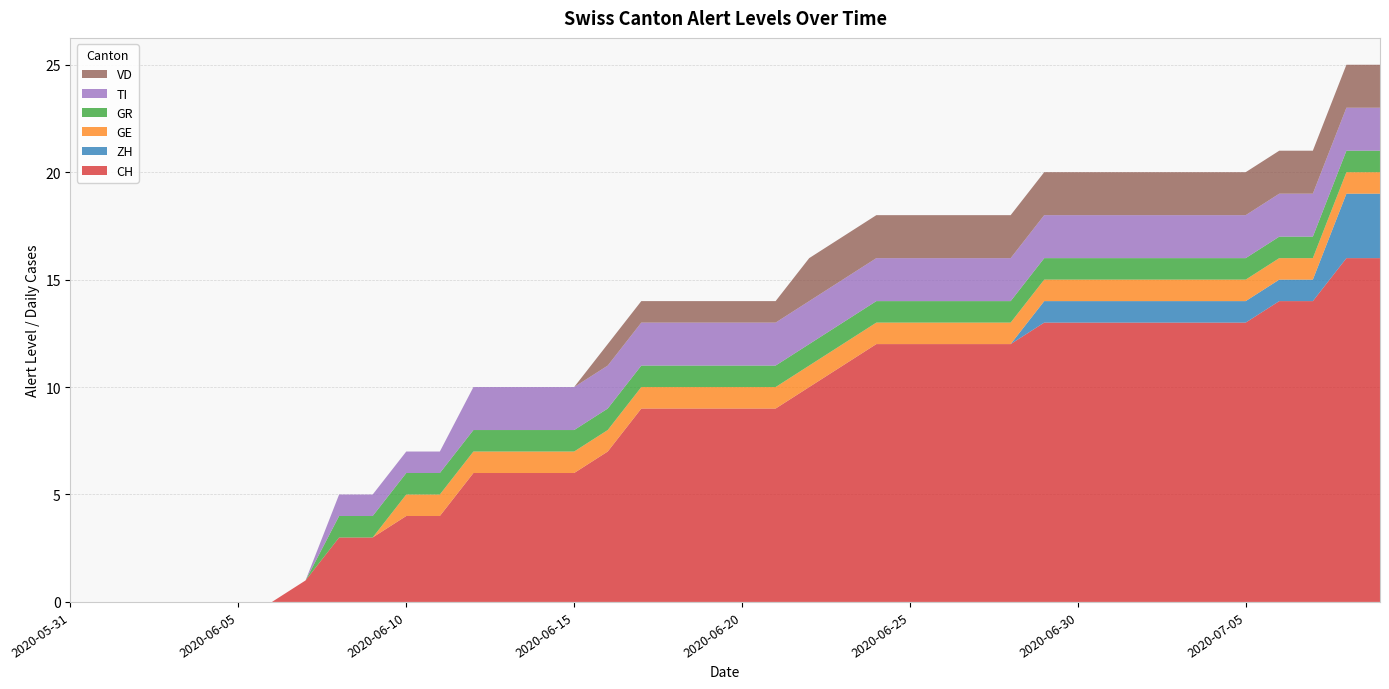

Reading left to right, transcribe all the data shown in this chart.

CH: 0	0	0	0	0	0	0	1	3	3	4	4	6	6	6	6	7	9	9	9	9	9	10	11	12	12	12	12	12	13	13	13	13	13	13	13	14	14	16	16
ZH: 0	0	0	0	0	0	0	0	0	0	0	0	0	0	0	0	0	0	0	0	0	0	0	0	0	0	0	0	0	1	1	1	1	1	1	1	1	1	3	3
GE: 0	0	0	0	0	0	0	0	0	0	1	1	1	1	1	1	1	1	1	1	1	1	1	1	1	1	1	1	1	1	1	1	1	1	1	1	1	1	1	1
GR: 0	0	0	0	0	0	0	0	1	1	1	1	1	1	1	1	1	1	1	1	1	1	1	1	1	1	1	1	1	1	1	1	1	1	1	1	1	1	1	1
TI: 0	0	0	0	0	0	0	0	1	1	1	1	2	2	2	2	2	2	2	2	2	2	2	2	2	2	2	2	2	2	2	2	2	2	2	2	2	2	2	2
VD: 0	0	0	0	0	0	0	0	0	0	0	0	0	0	0	0	1	1	1	1	1	1	2	2	2	2	2	2	2	2	2	2	2	2	2	2	2	2	2	2